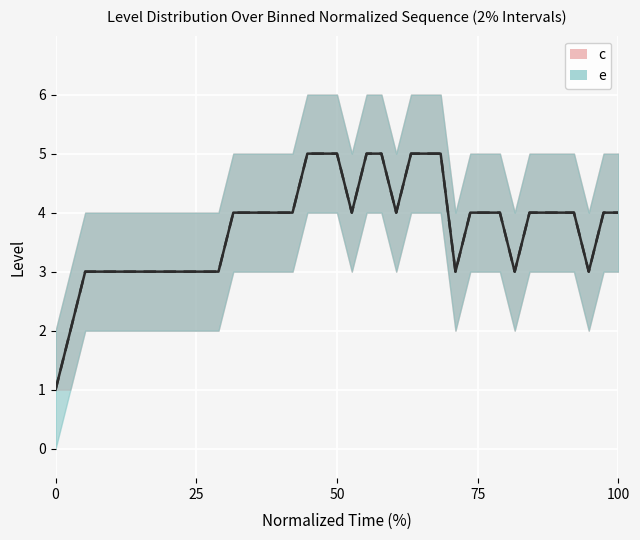

Reading left to right, transcribe all the data shown in this chart.

c: 1	2	3	3	3	3	3	3	3	3	3	3	4	4	4	4	4	5	5	5	4	5	5	4	5	5	5	3	4	4	4	3	4	4	4	4	3	4	4
e: 1	2	3	3	3	3	3	3	3	3	3	3	4	4	4	4	4	5	5	5	4	5	5	4	5	5	5	3	4	4	4	3	4	4	4	4	3	4	4